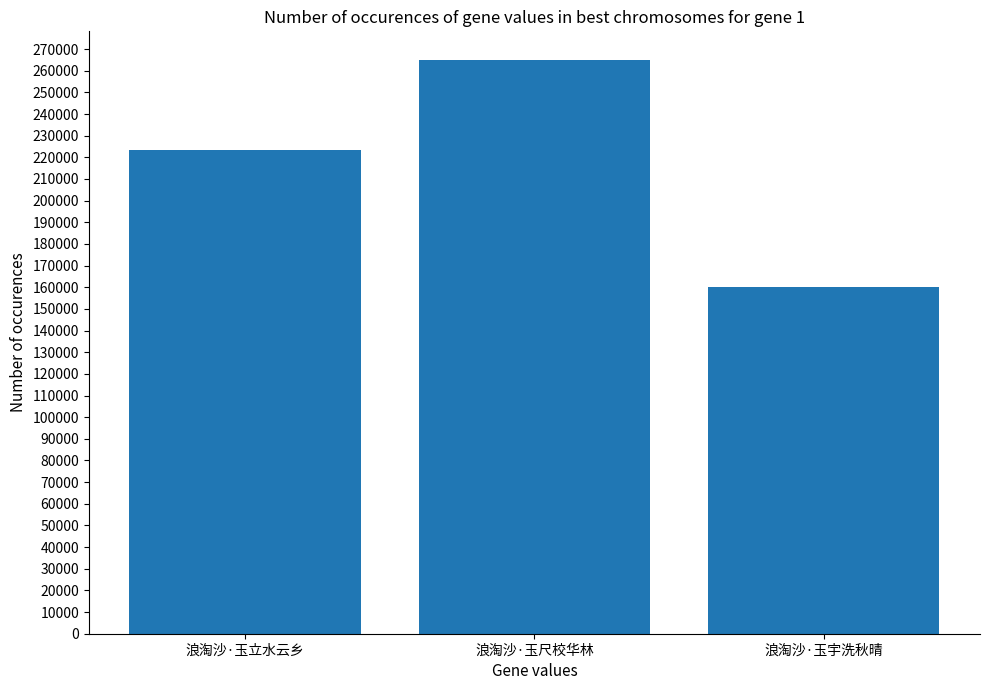

What is the label of the 2nd bar from the right?

浪淘沙·玉尺校华林